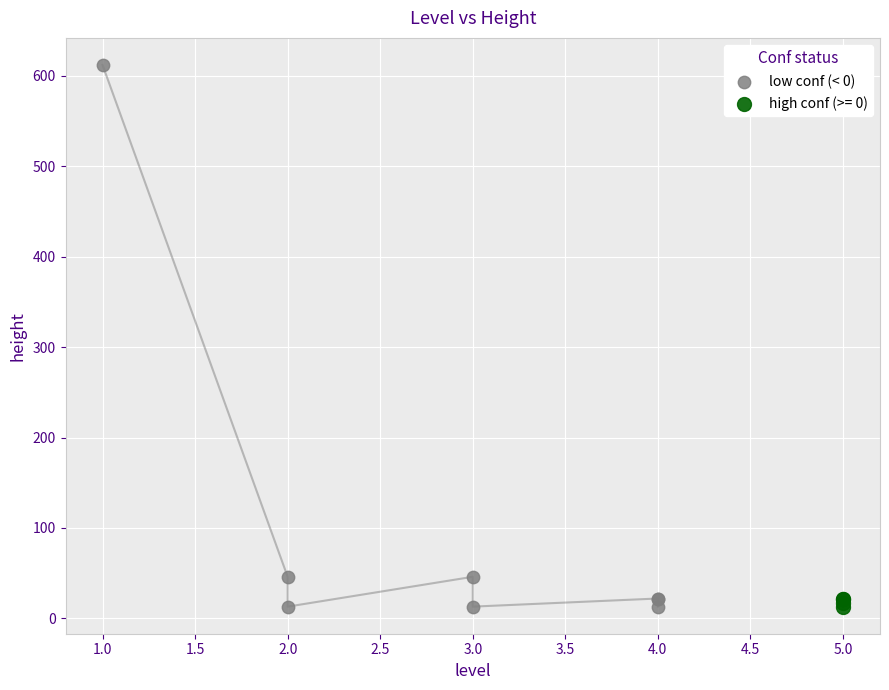

Which series has the widest spread of Y values?

low conf (< 0)